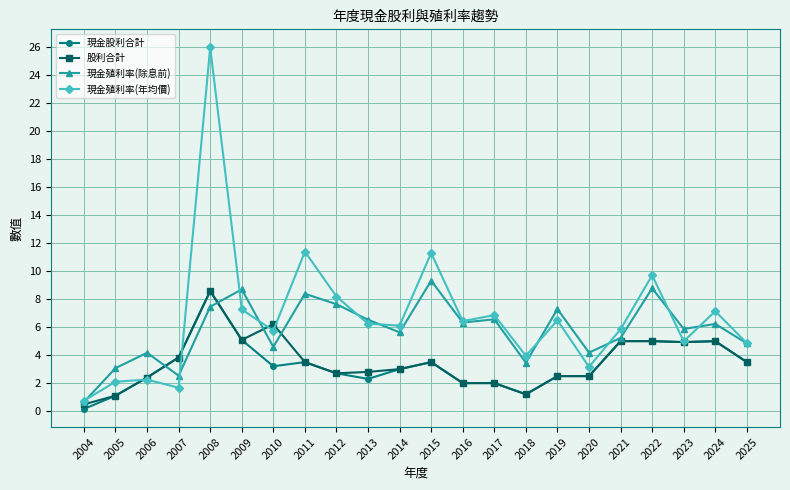

At which label is 股利合計 closest to 4?

2007